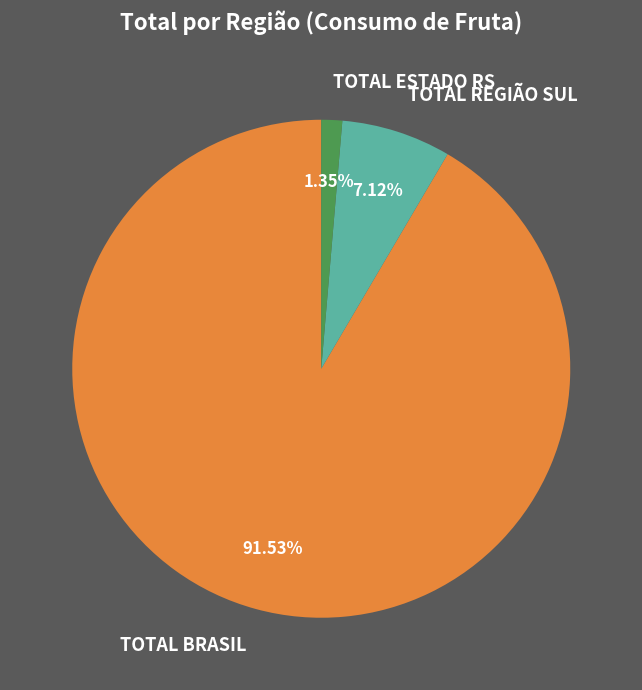

Count the number of slices in the pie.

3